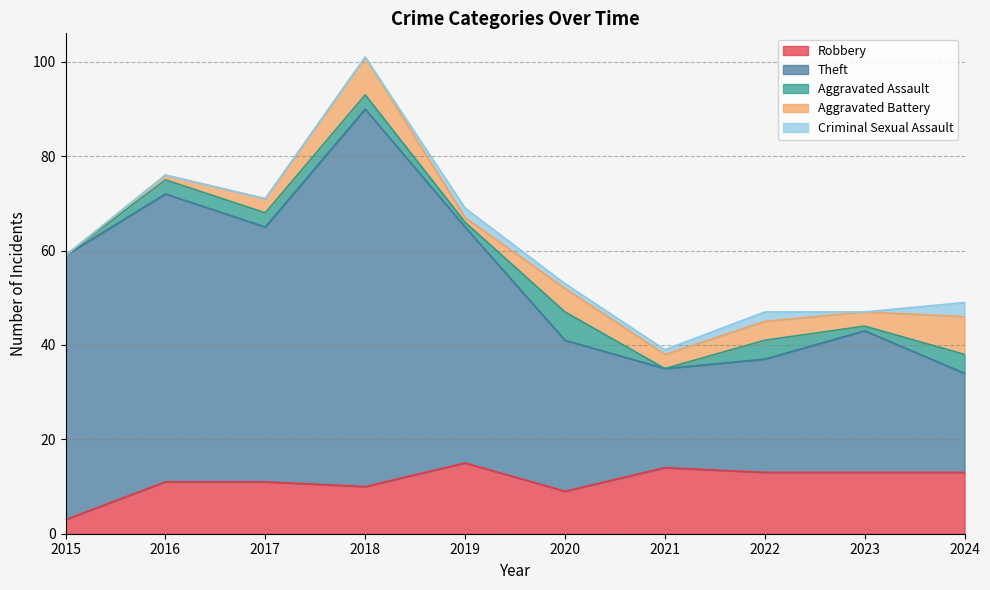

Reading left to right, list all the values displayed in this chart.

Robbery: 3	11	11	10	15	9	14	13	13	13
Theft: 56	61	54	80	50	32	21	24	30	21
Aggravated Assault: 0	3	3	3	1	6	0	4	1	4
Aggravated Battery: 0	1	3	8	1	5	3	4	3	8
Criminal Sexual Assault: 0	0	0	0	2	1	1	2	0	3